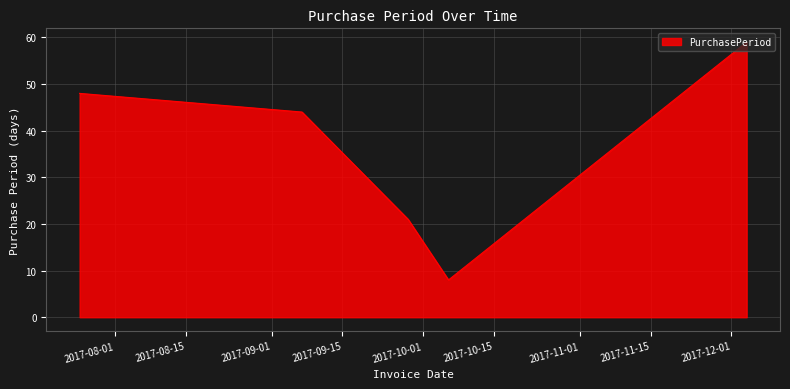

What is the average value?

36